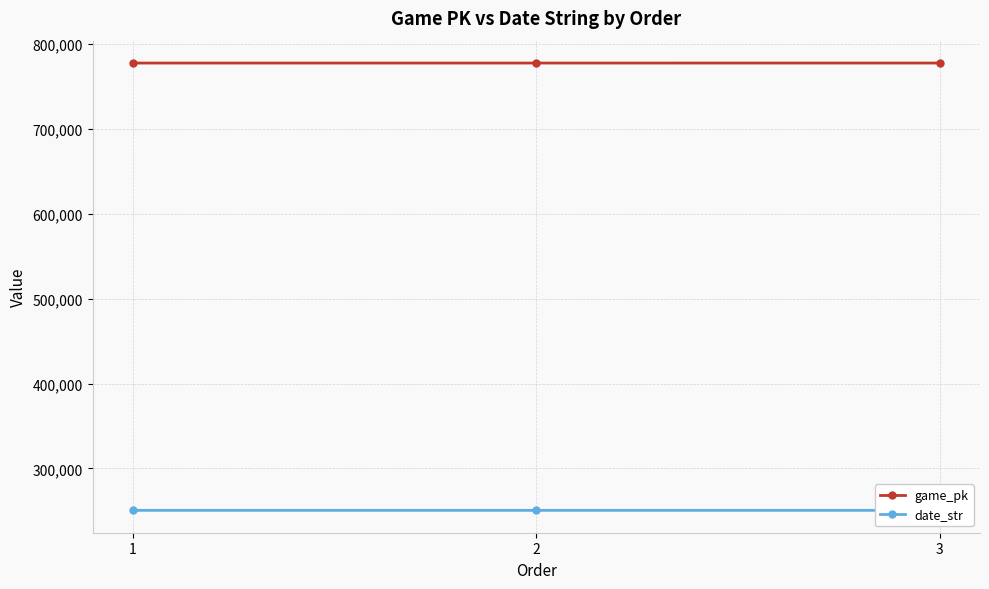

Reading left to right, transcribe all the data shown in this chart.

game_pk: 777722	777730	777743
date_str: 250529	250528	250527